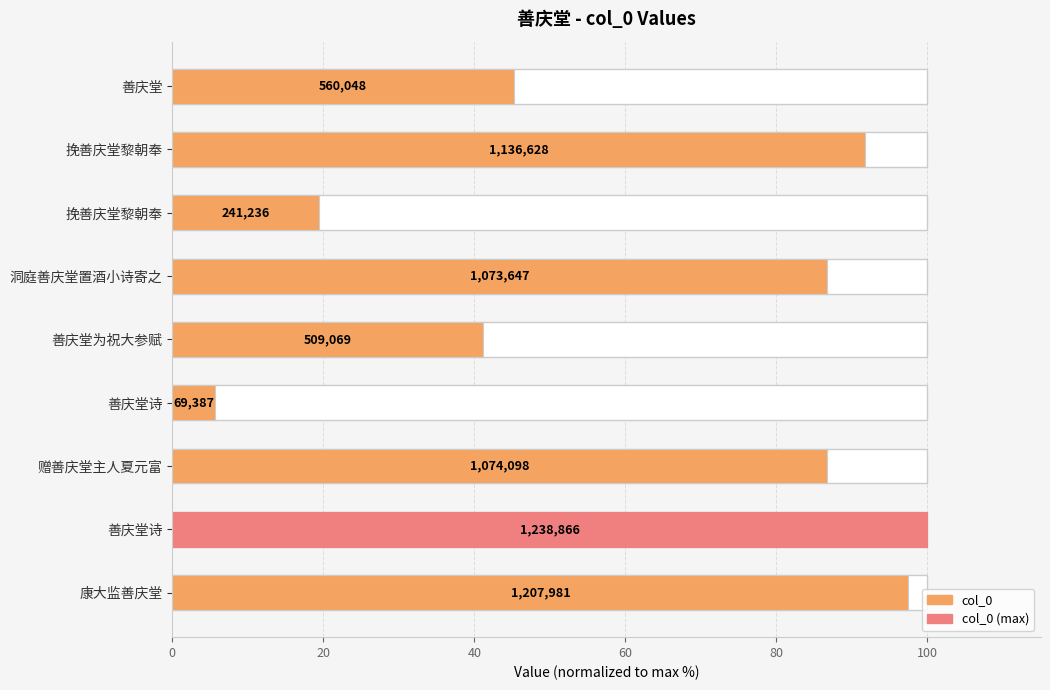

How many bars are there in total?

9